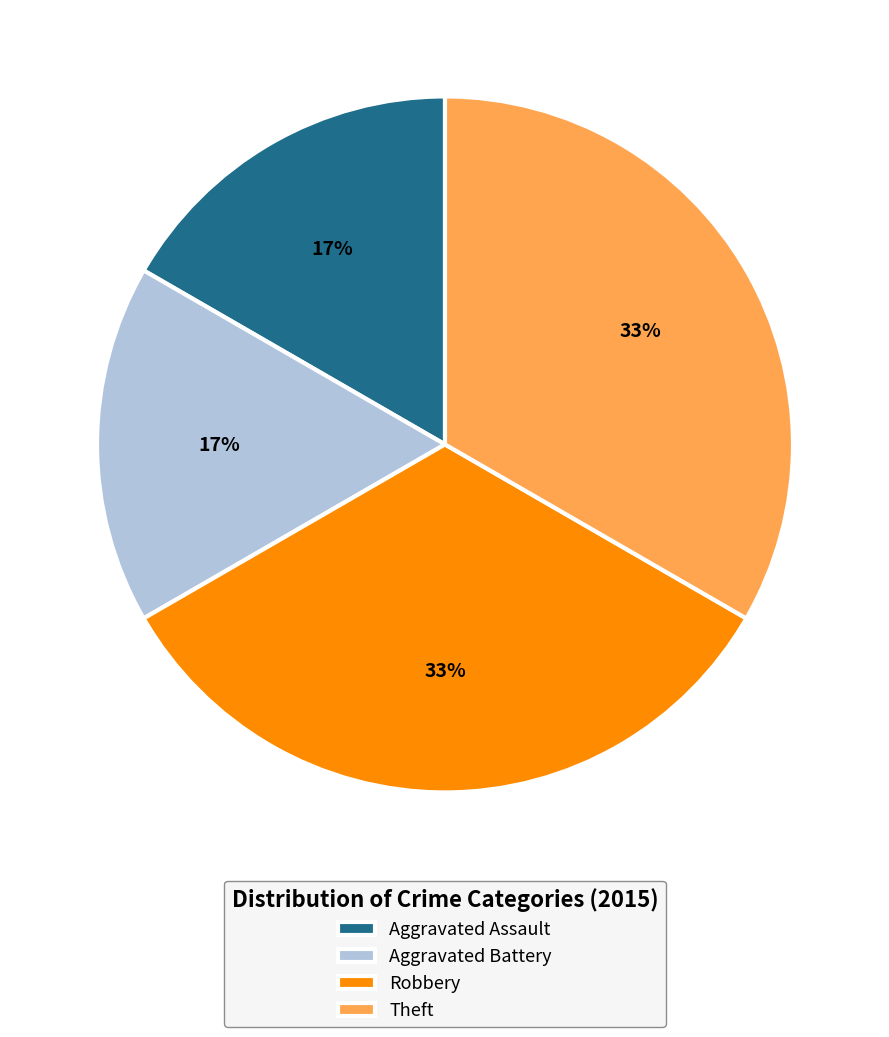

To the nearest percent, what is the average slice percentage?

25%